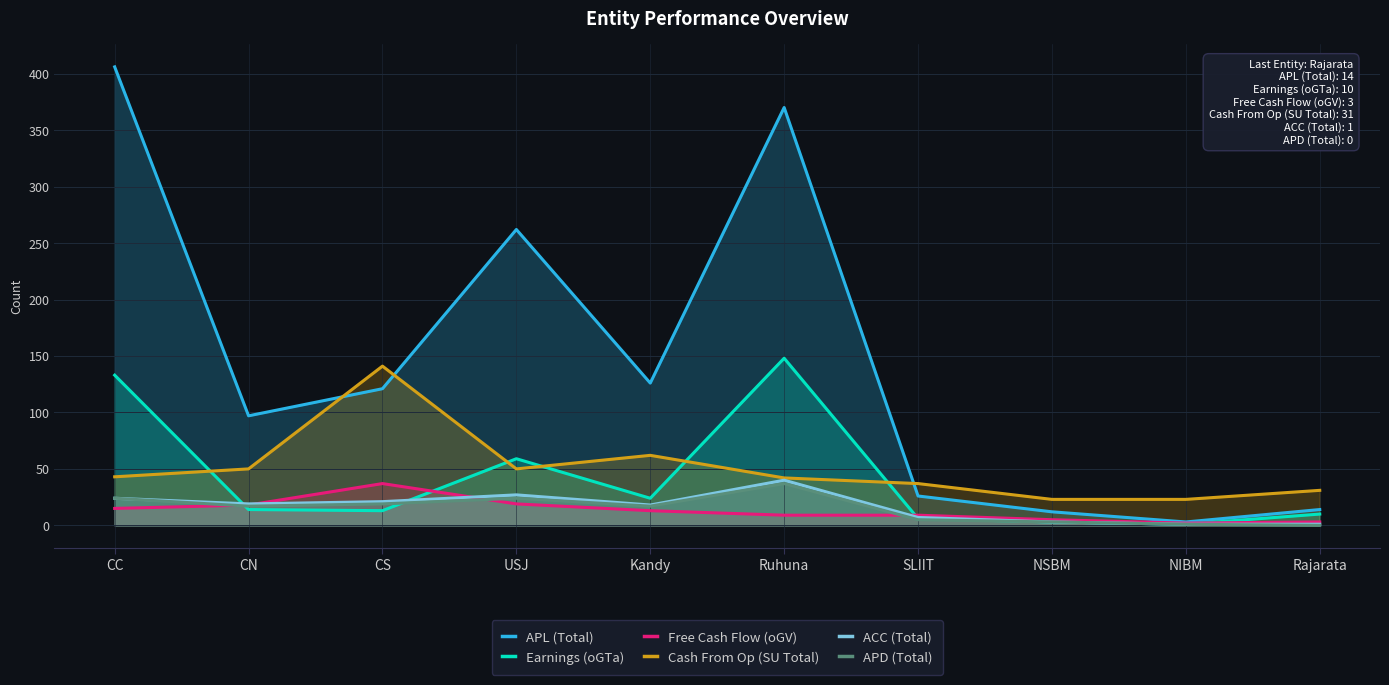

At which label does Free Cash Flow (oGV) reach its minimum?

NIBM